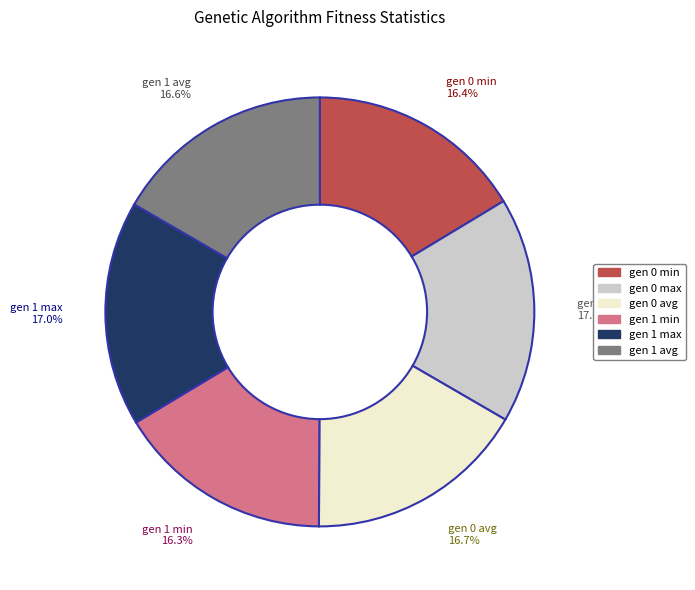

Count the number of slices in the pie.

6